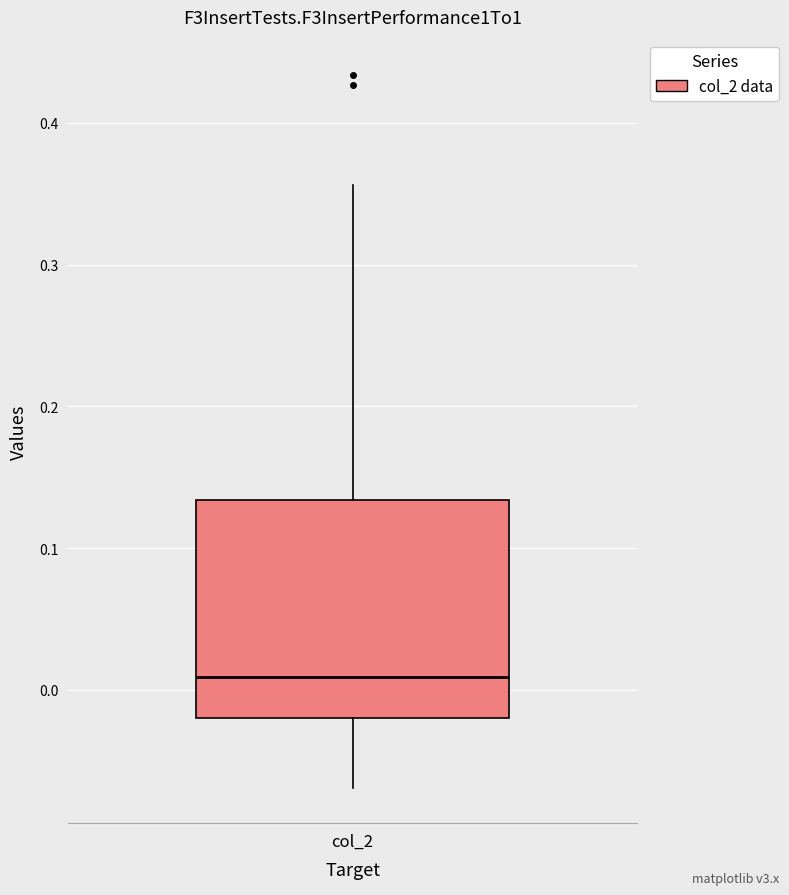

Where does the upper whisker of the box for col_2 end on the y-axis? The values are not printed on the chart, so give them approximately, as read against the axis.

0.36